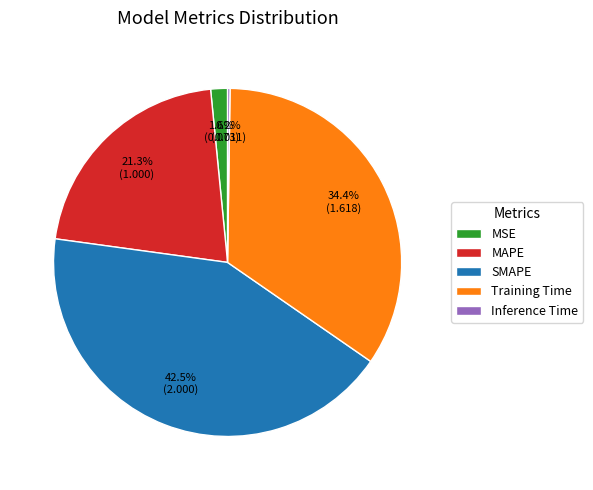

Is the sum of MAPE and Training Time greater than half?

Yes